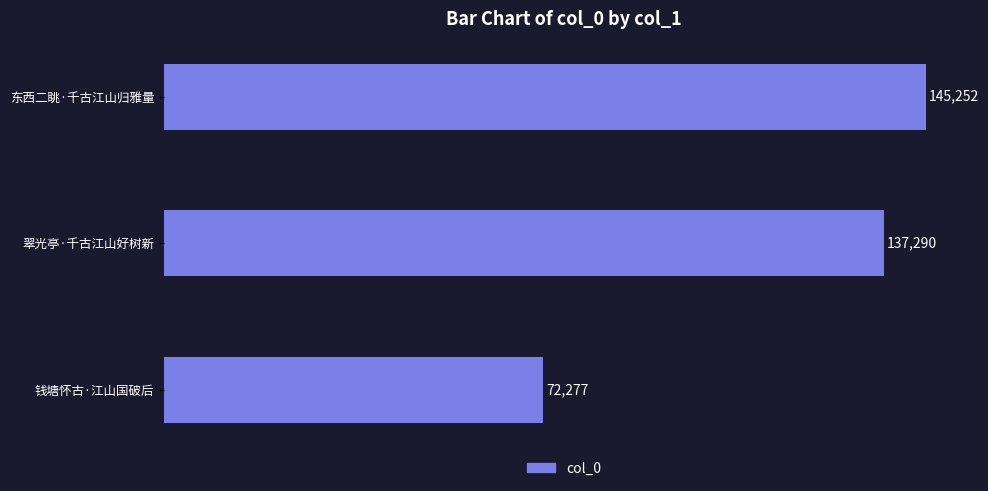

What is the change in value from 钱塘怀古·江山国破后 to 东西二眺·千古江山归雅量?

+72975